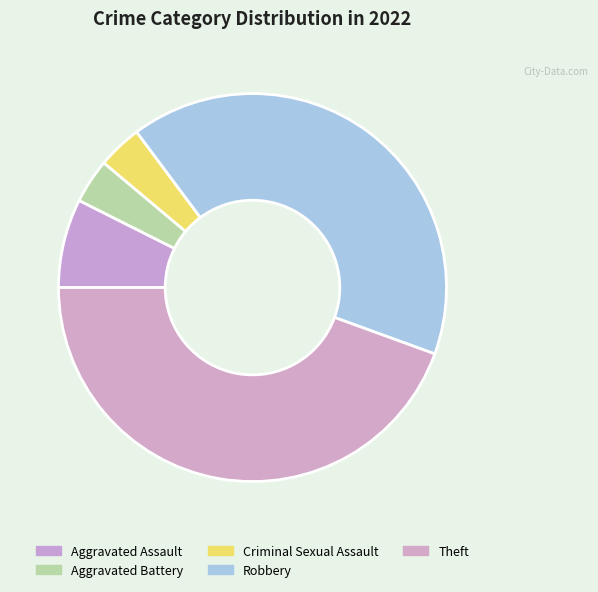

Is the sum of Aggravated Battery and Criminal Sexual Assault greater than half?

No